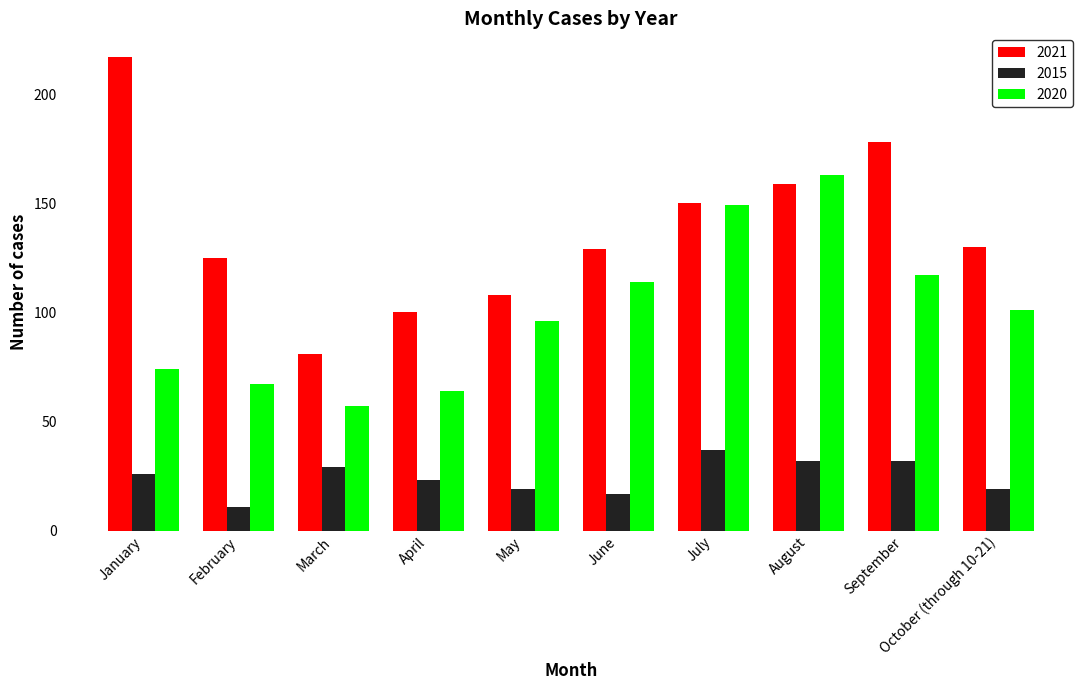

What is the approximate value of 2020 at October (through 10-21)?

101